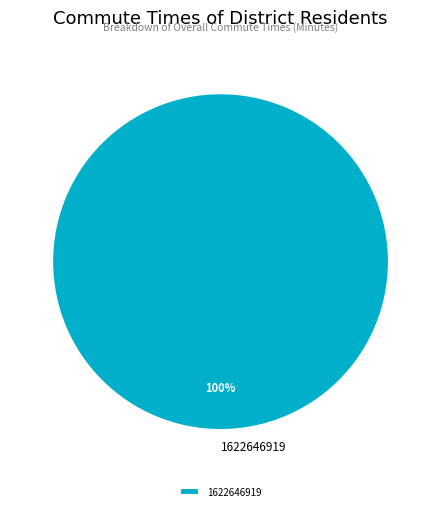

Which category accounts for the majority?

1622646919